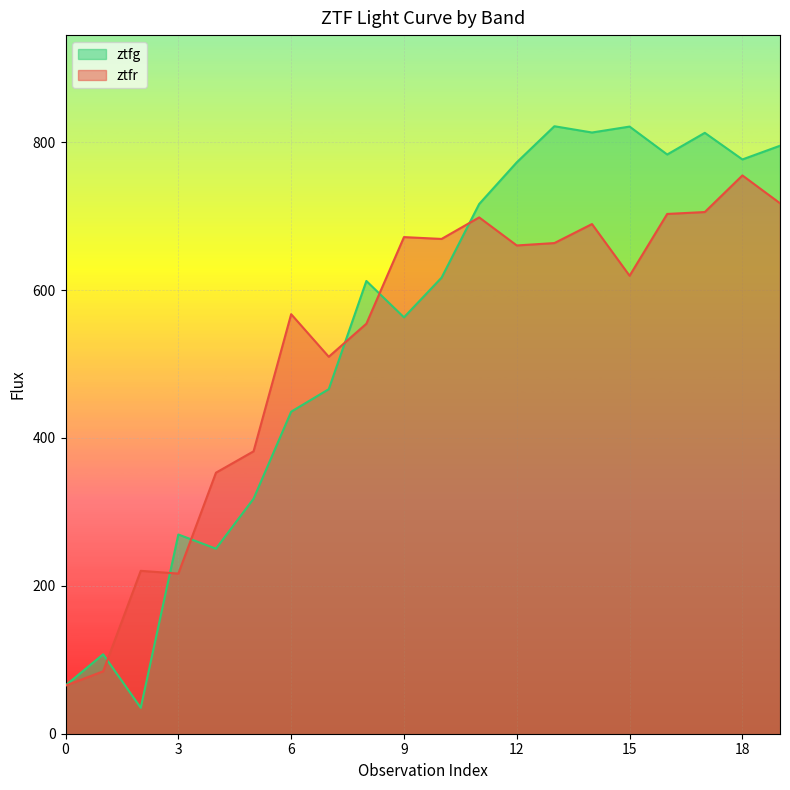

List the series in order of their peak value, lowest first.

ztfr, ztfg